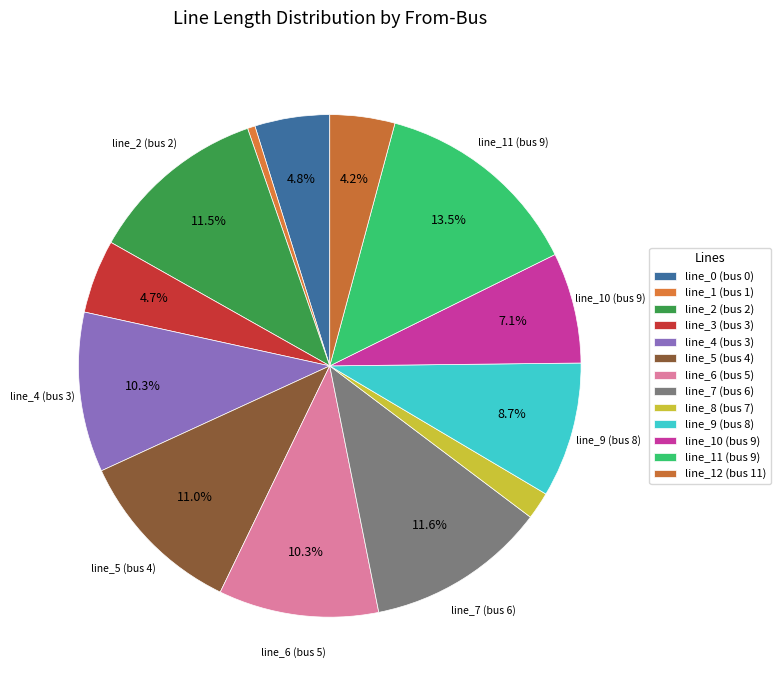

Between line_8 (bus 7) and line_11 (bus 9), which is larger?

line_11 (bus 9)